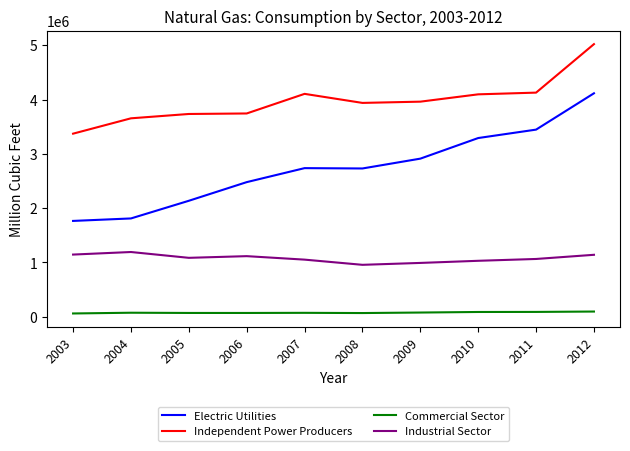

What is the spread (max minus min) of values at 2006?

3675969